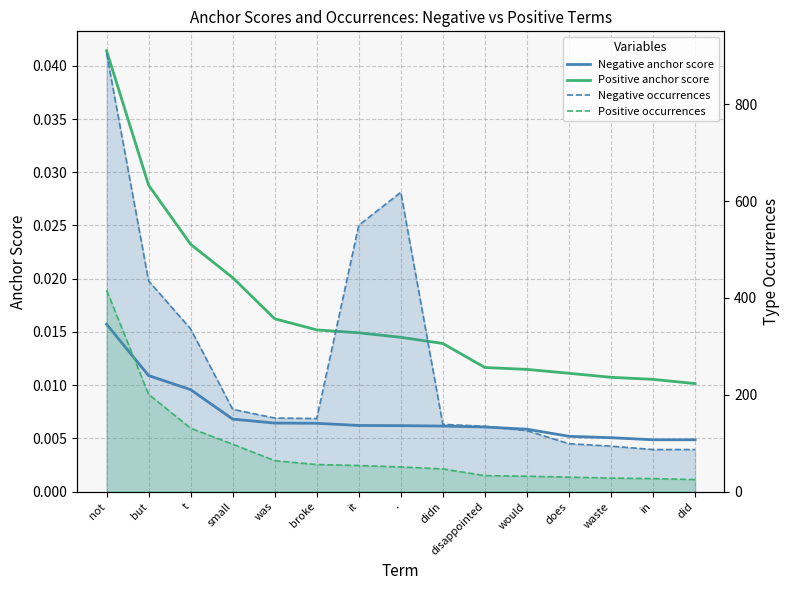

Reading right to left, transcribe all the data shown in this chart.

Negative anchor score: did=0.0	in=0.0	waste=0.0	does=0.0	would=0.0	disappointed=0.0	didn=0.0	.=0.0	it=0.0	broke=0.0	was=0.0	small=0.0	t=0.0	but=0.0	not=0.0
Positive anchor score: did=0.0	in=0.0	waste=0.0	does=0.0	would=0.0	disappointed=0.0	didn=0.0	.=0.0	it=0.0	broke=0.0	was=0.0	small=0.0	t=0.0	but=0.0	not=0.0
Negative occurrences: did=87.0	in=87.0	waste=94.0	does=99.0	would=126.0	disappointed=135.0	didn=139.0	.=618.0	it=550.0	broke=151.0	was=152.0	small=170.0	t=336.0	but=435.0	not=905.0
Positive occurrences: did=25.0	in=27.0	waste=28.0	does=30.0	would=32.0	disappointed=33.0	didn=47.0	.=51.0	it=54.0	broke=56.0	was=64.0	small=98.0	t=131.0	but=201.0	not=416.0